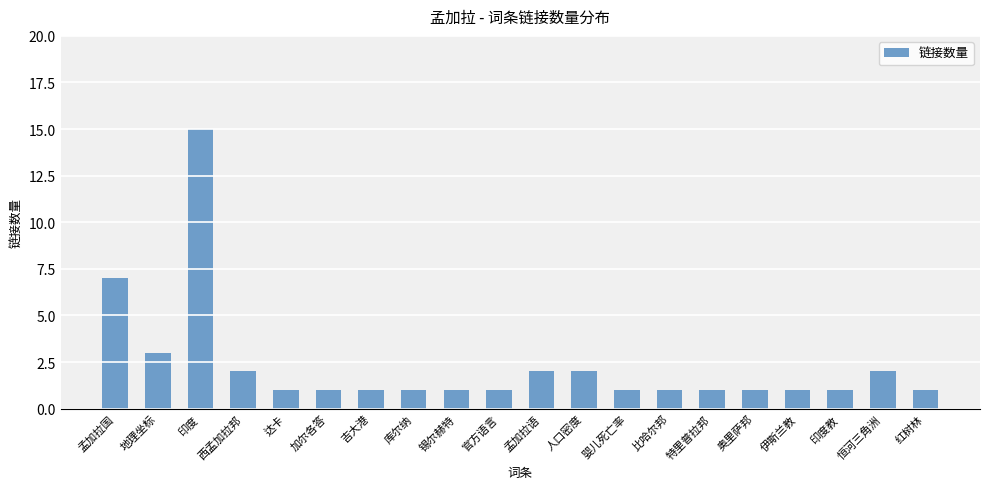

What position from the right is 锡尔赫特?

12